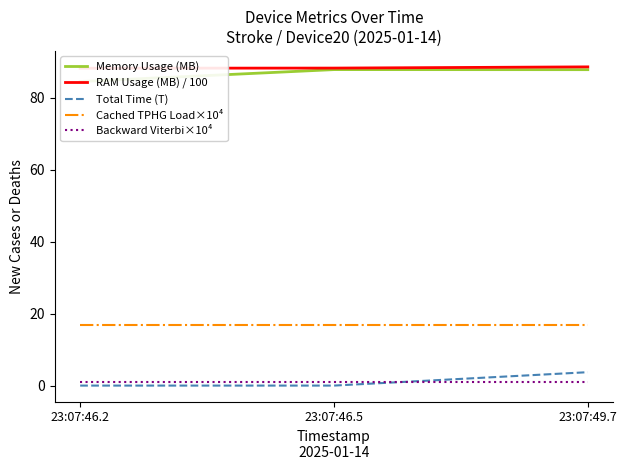

What is the maximum value shown in the chart?

88.6